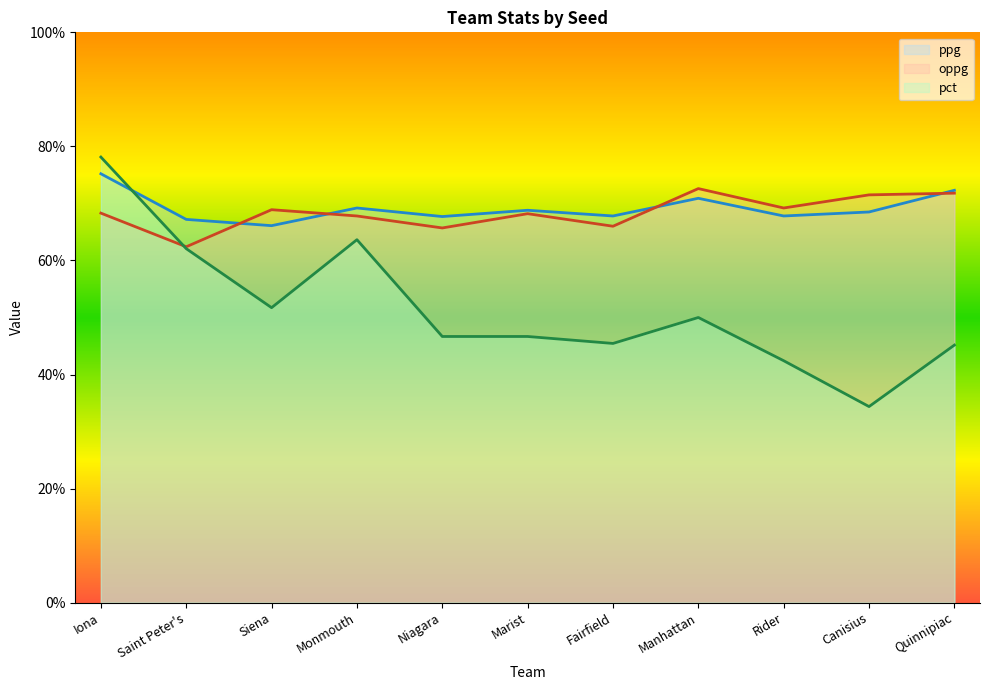

After their last crossing, which series has the higher values: pct or ppg?

ppg